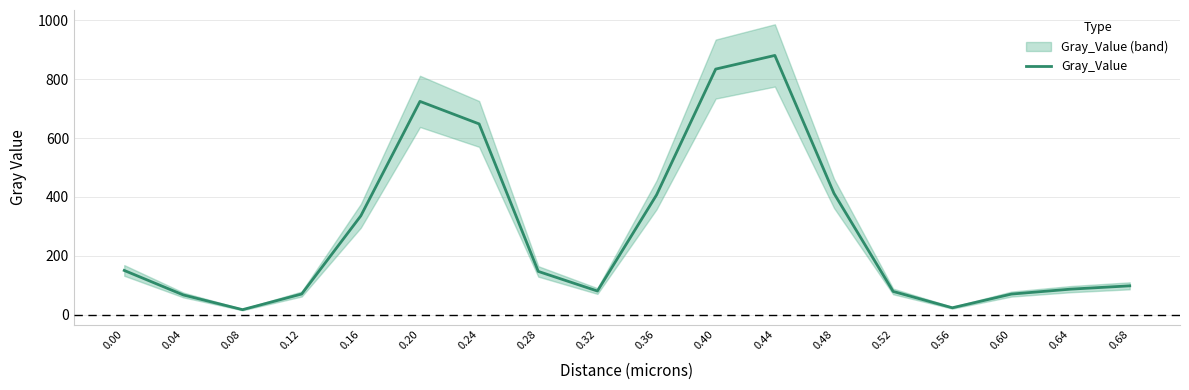

Count the number of categories in the chart.

18